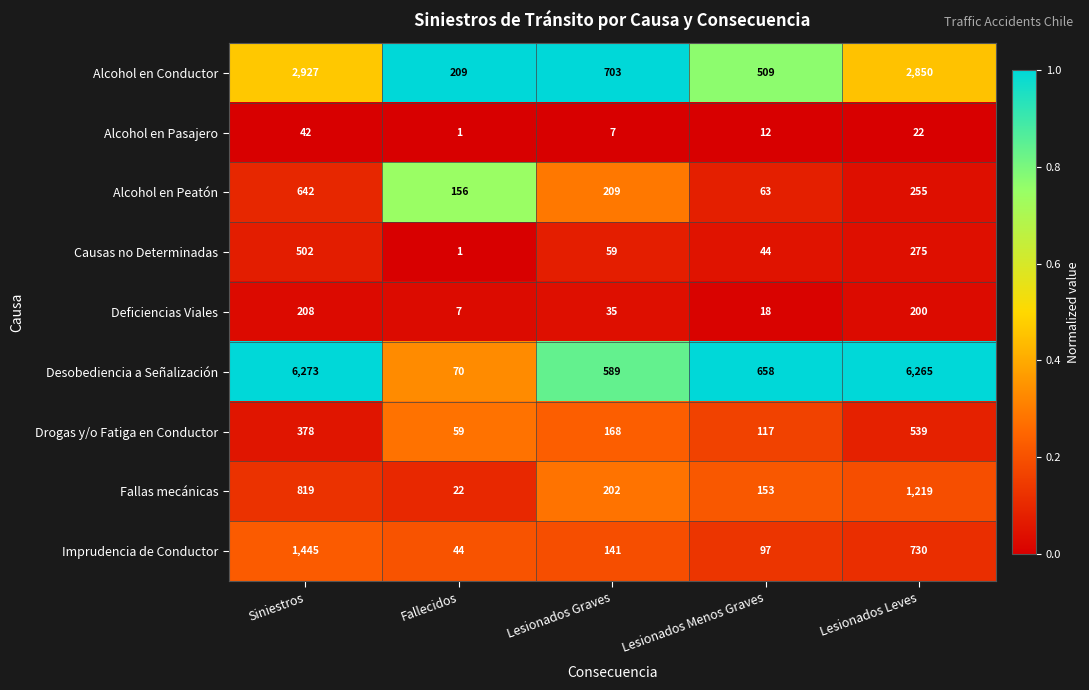

What is the spread (max minus min) of values at Lesionados Leves?

6243